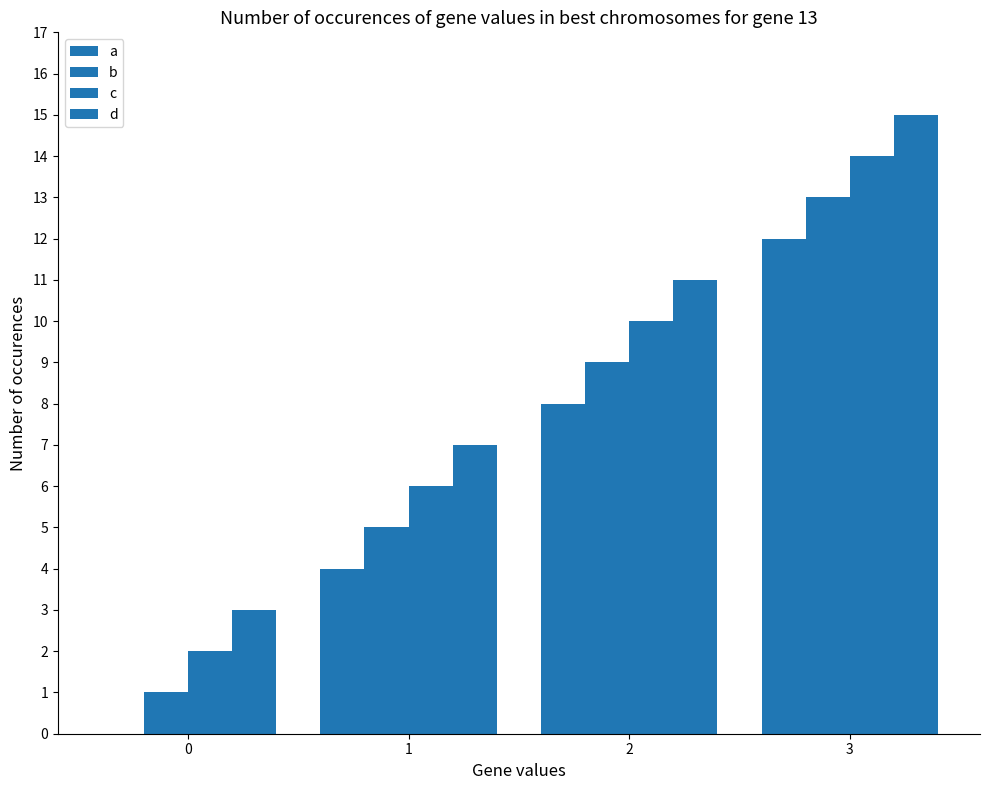

How many groups of bars are there?

4